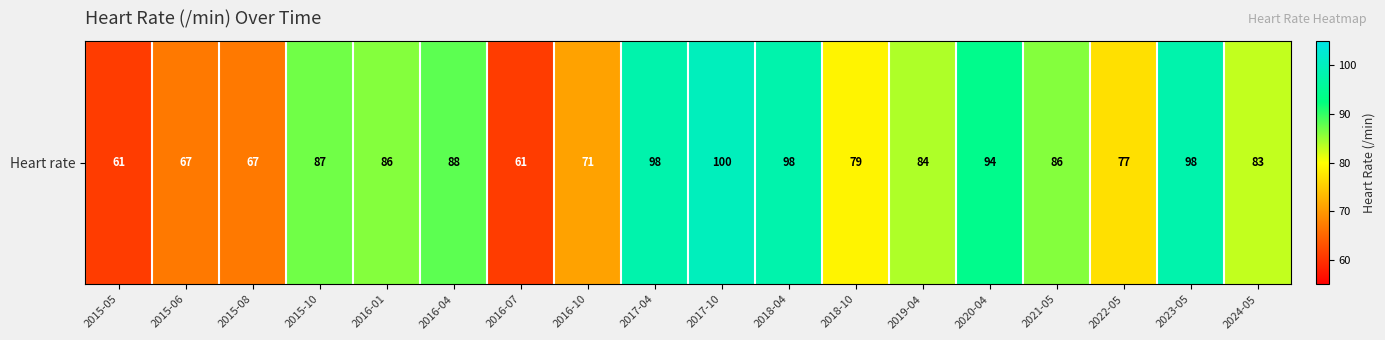

What is the sum of all values?

1485